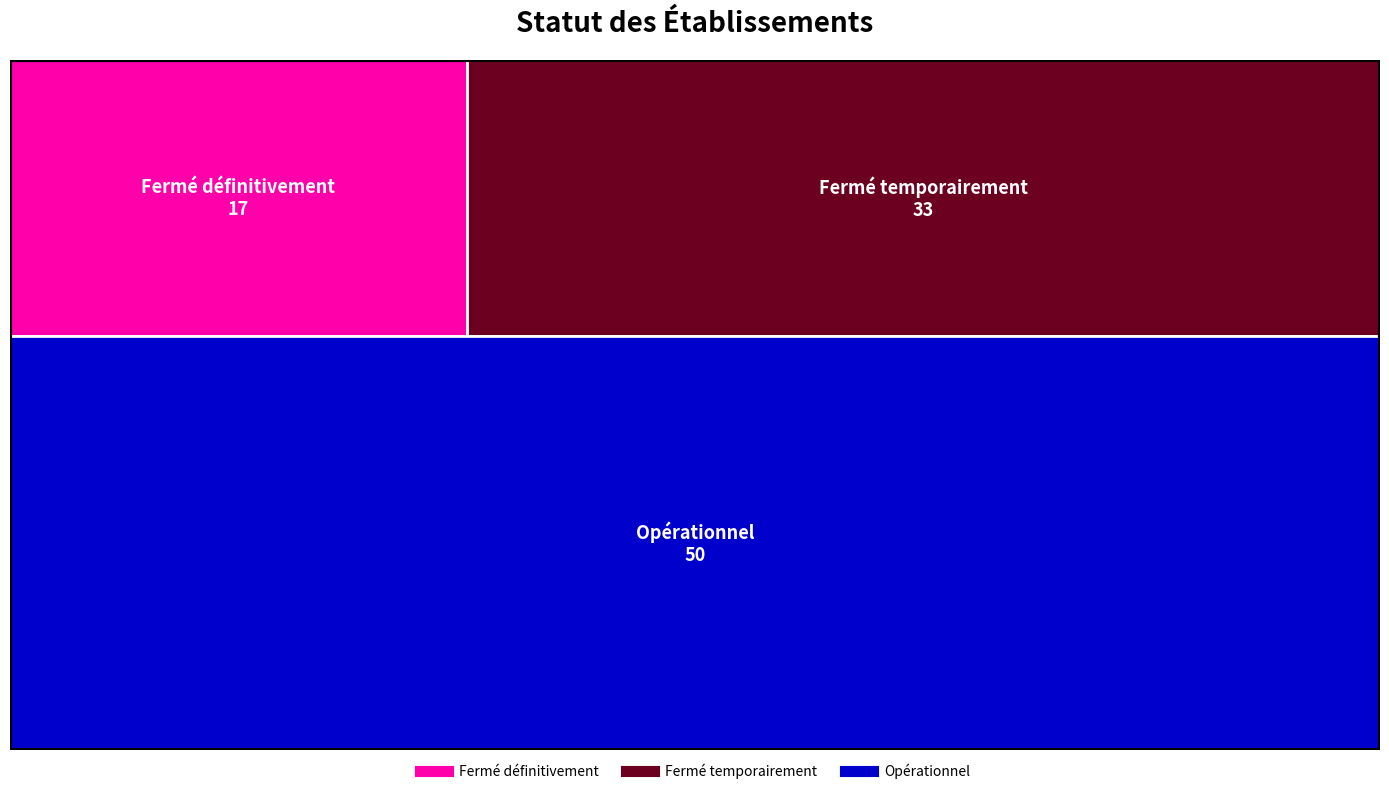

How many lines are shown in the chart?

1